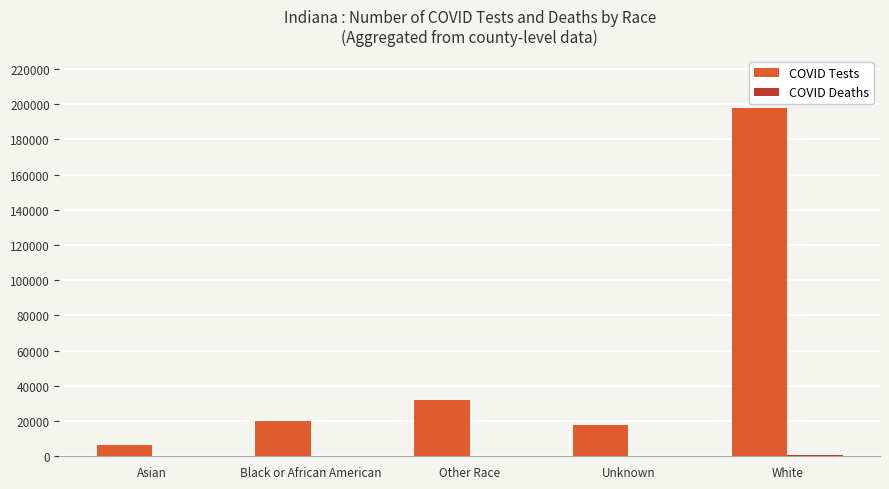

Does the chart contain stacked bars?

No